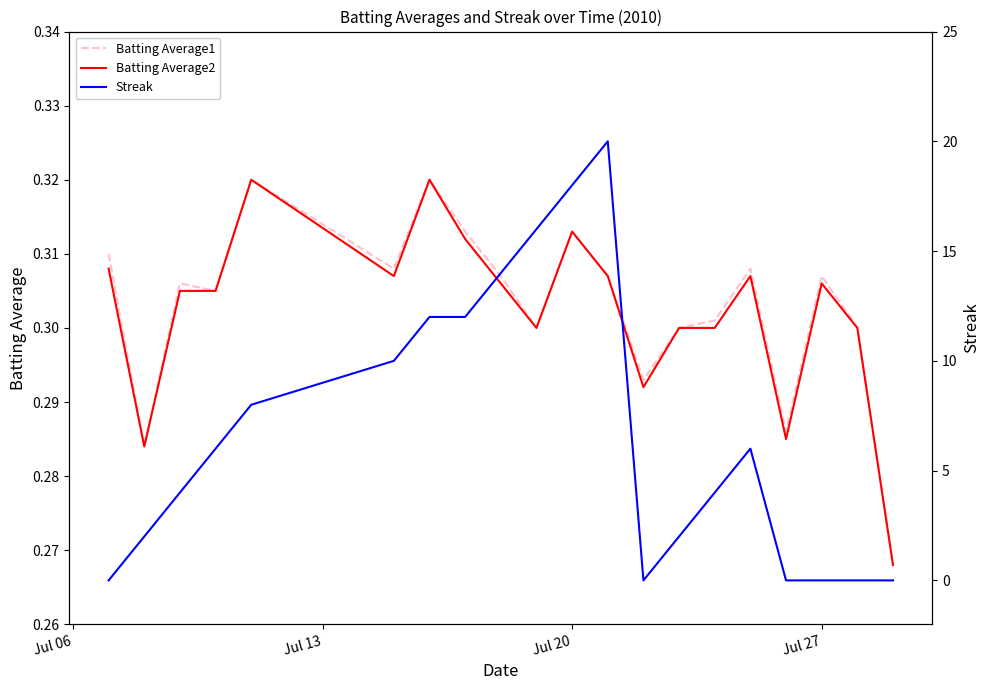

Which series has the largest range (max minus min)?

Streak